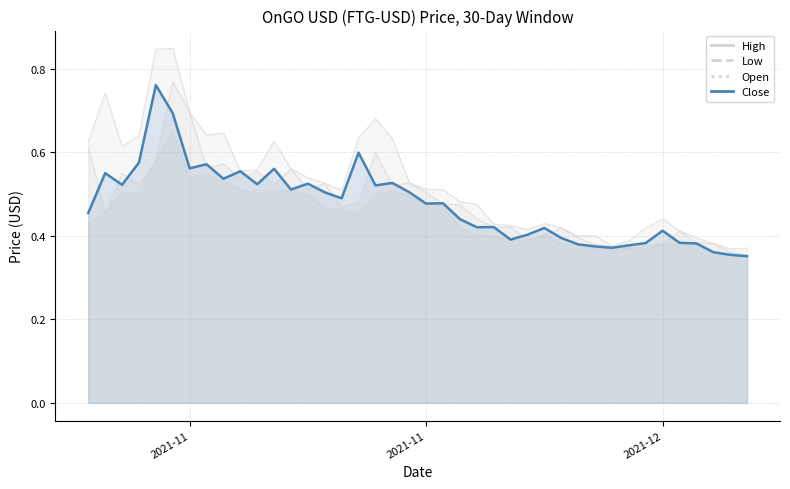

At how many categories does at least one series exceed 0?

40